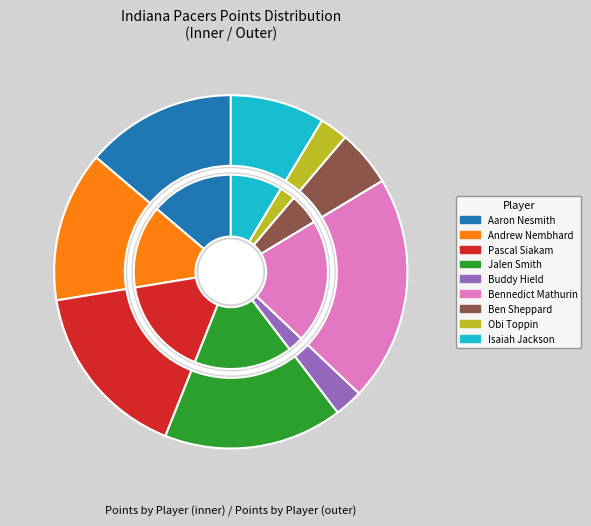

What percentage is the Isaiah Jackson slice, to the nearest percent?

9%